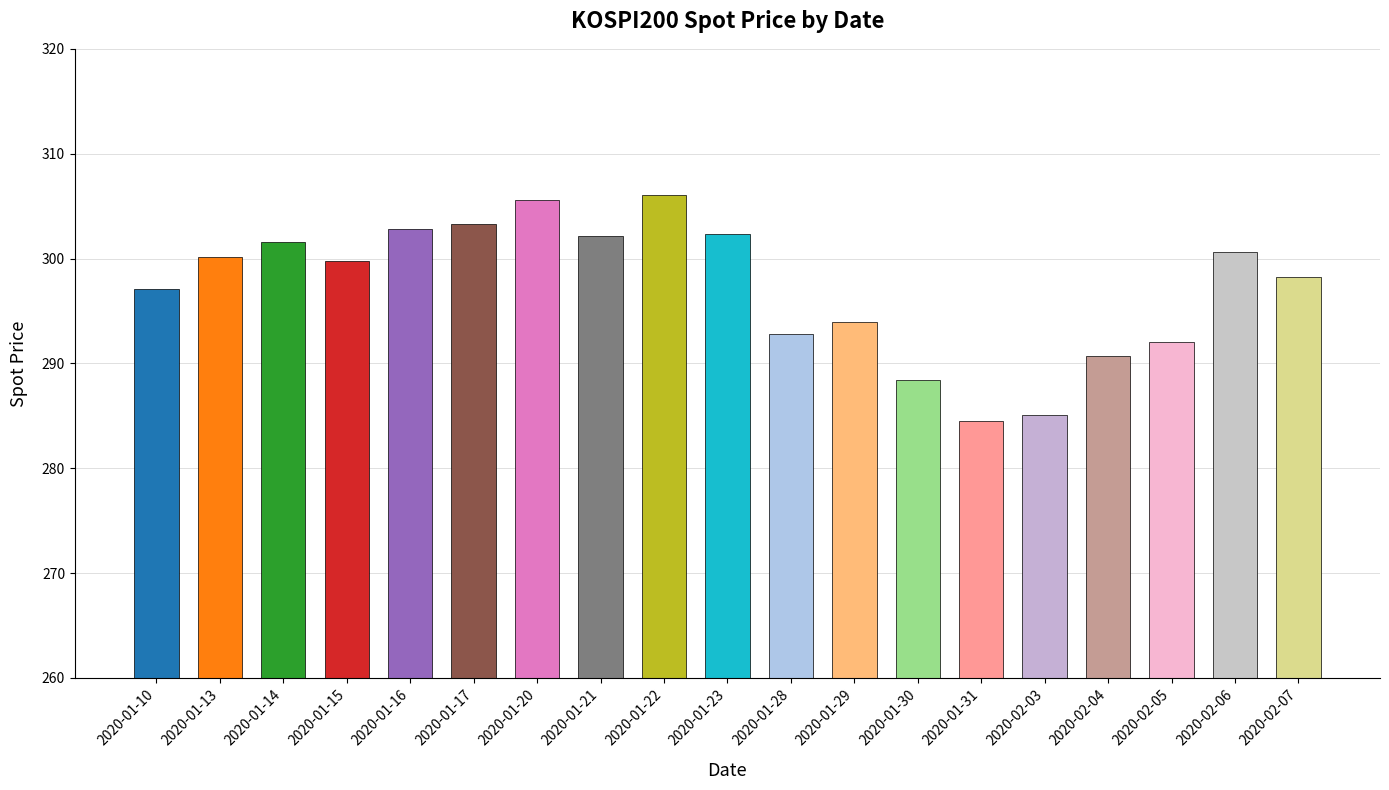

Is it true that the value at 2020-01-29 is 191.4?

False